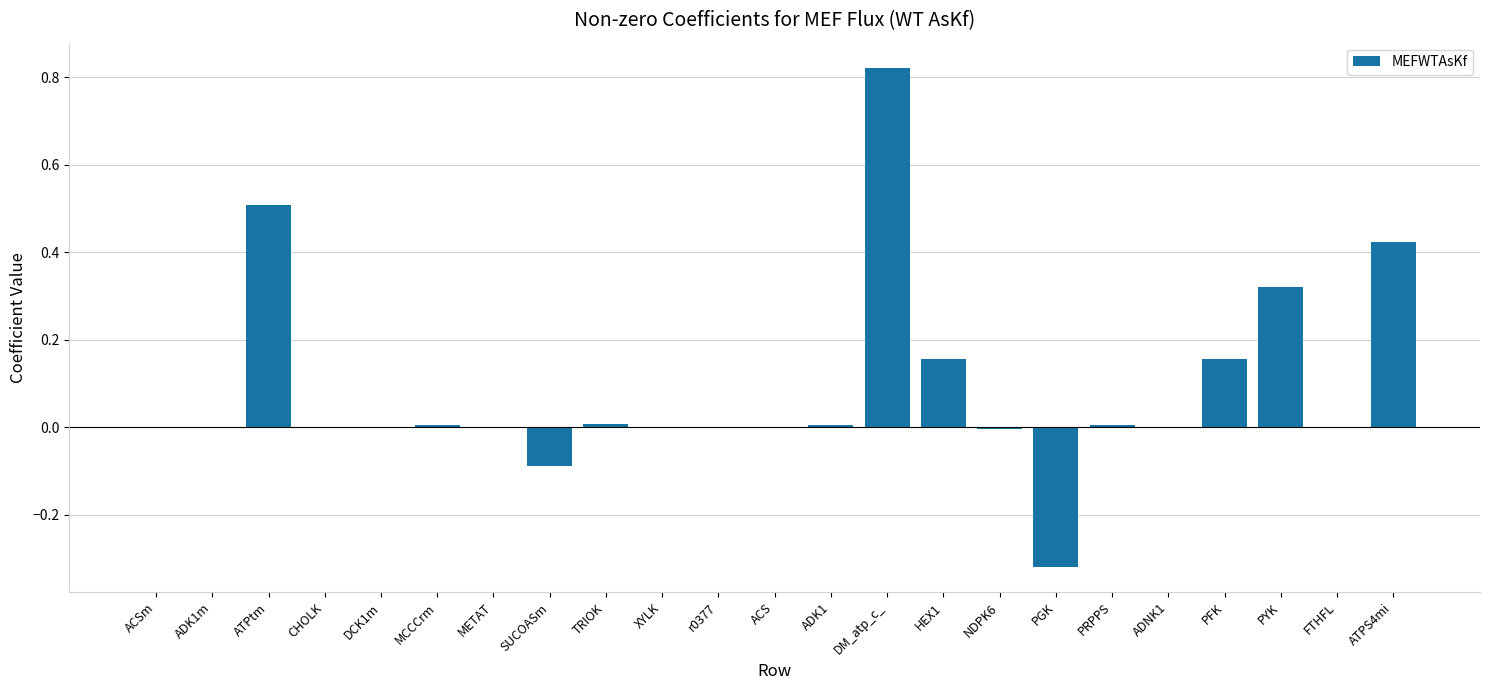

How many series are shown in this chart?

1